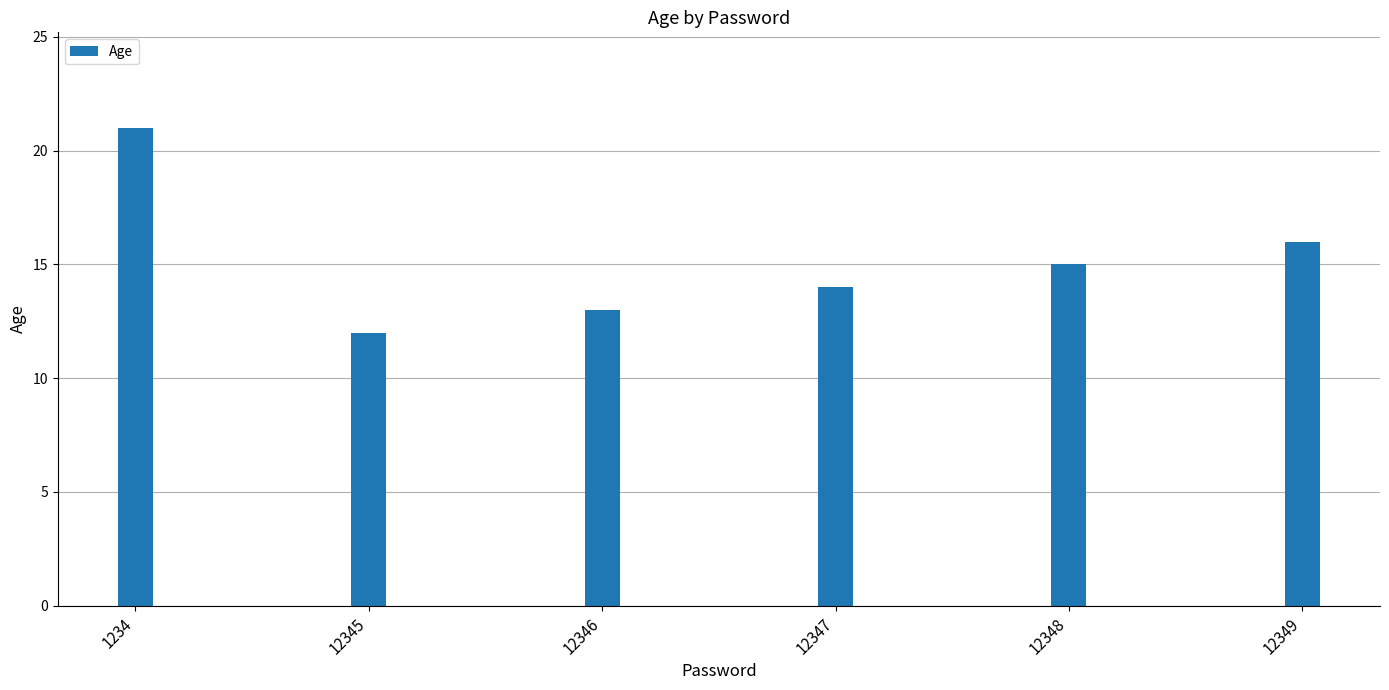

Count the number of data series in this chart.

1